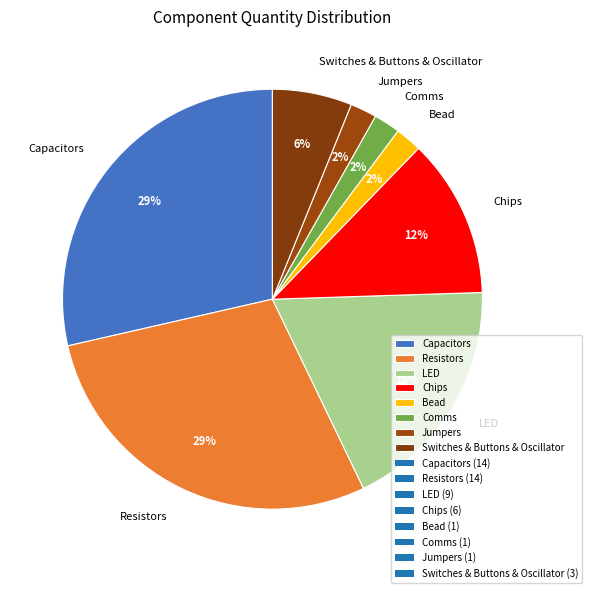

Do Capacitors and Bead together represent more than half of the pie?

No